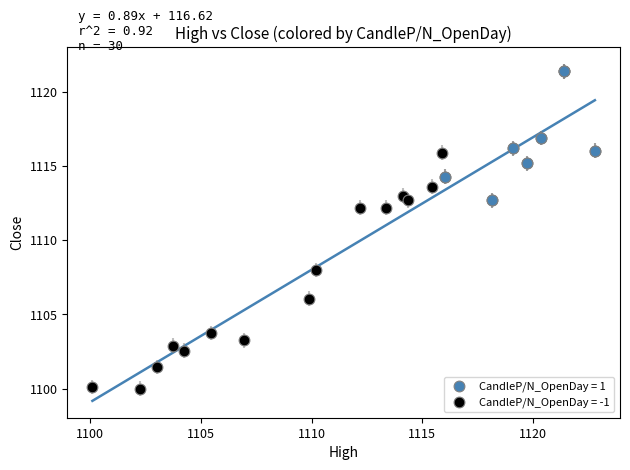

Which series reaches the maximum Y coordinate?

CandleP/N_OpenDay = 1